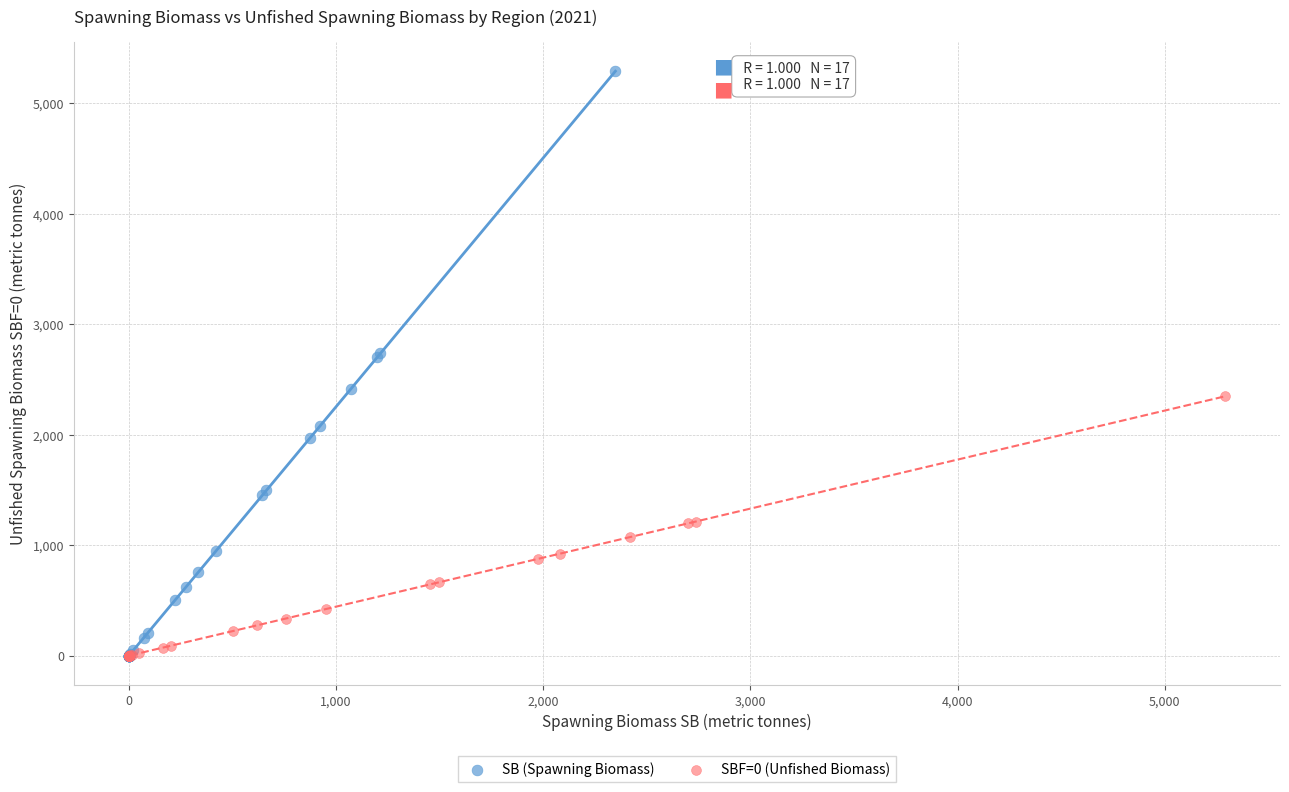

Which series contains the highest Y value?

SB (Spawning Biomass)